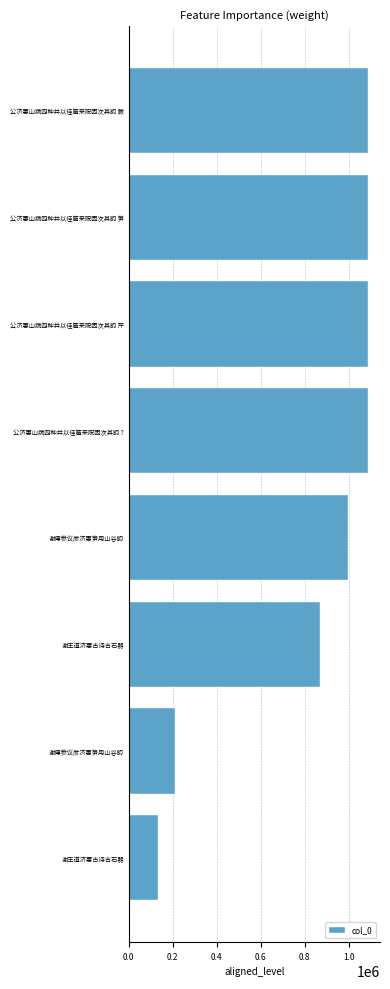

Count the number of categories in the chart.

8